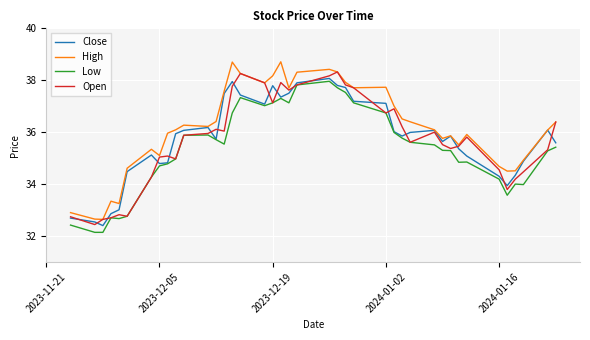

Which series has the largest total across all categories?

High